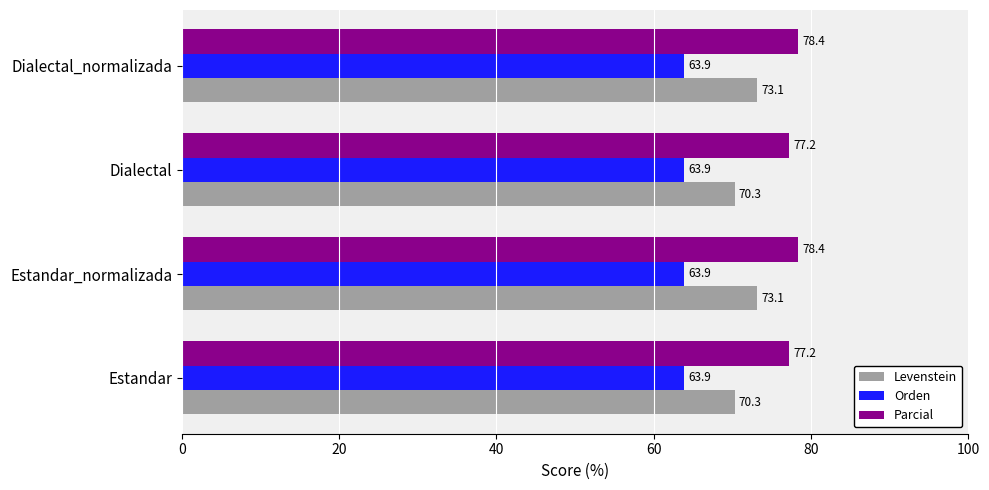

Rank the series by their maximum value, from highest to lowest.

Parcial, Levenstein, Orden